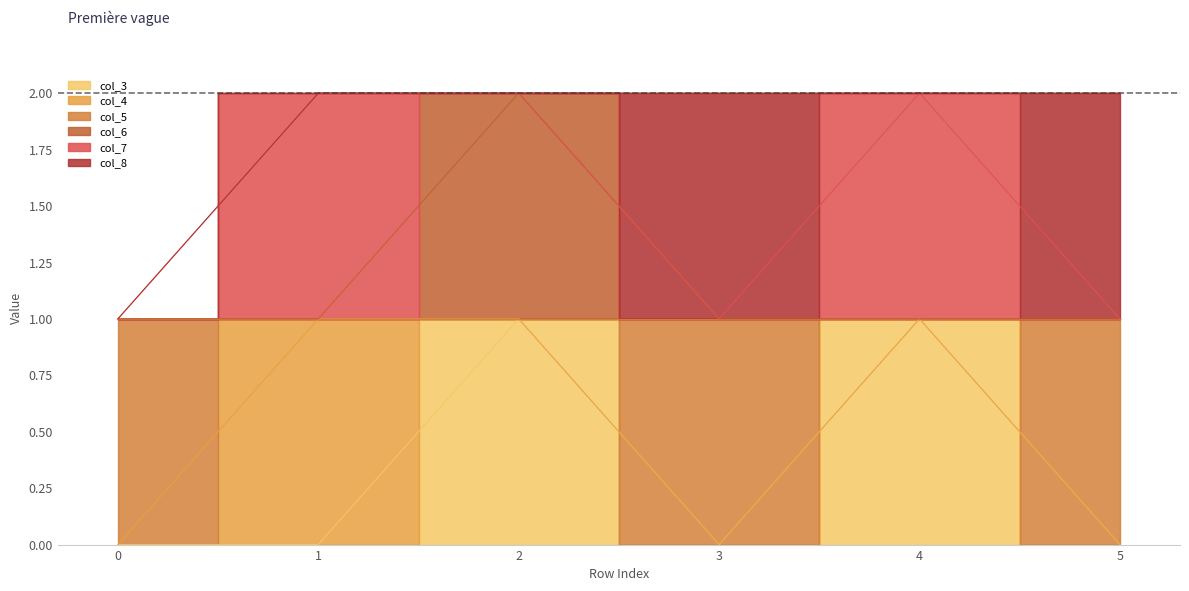

How many interior local valleys does the col_3 series have?

1